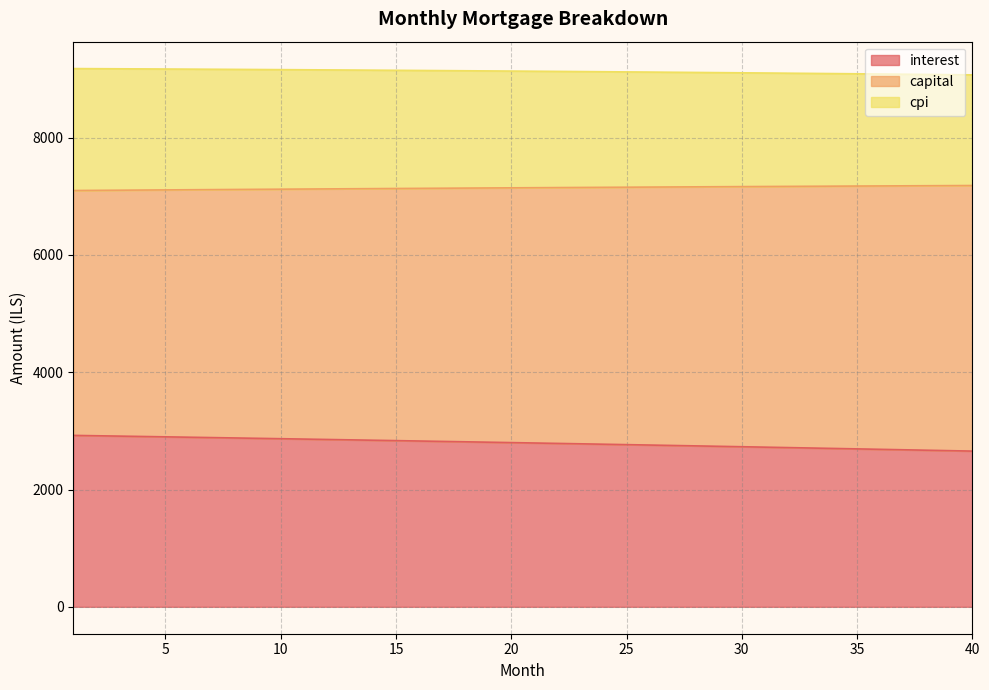

Which has a higher value, 16 or 6?

6